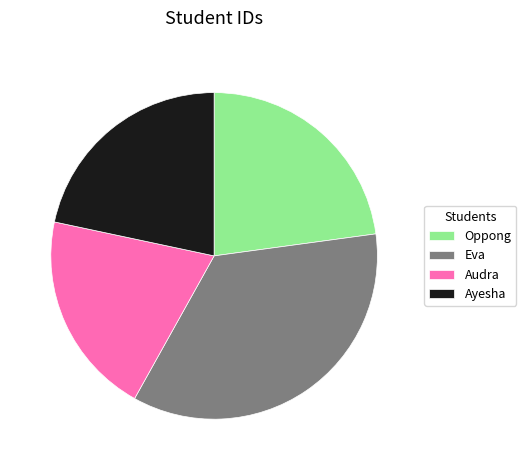

Do Audra and Ayesha together represent more than half of the pie?

No